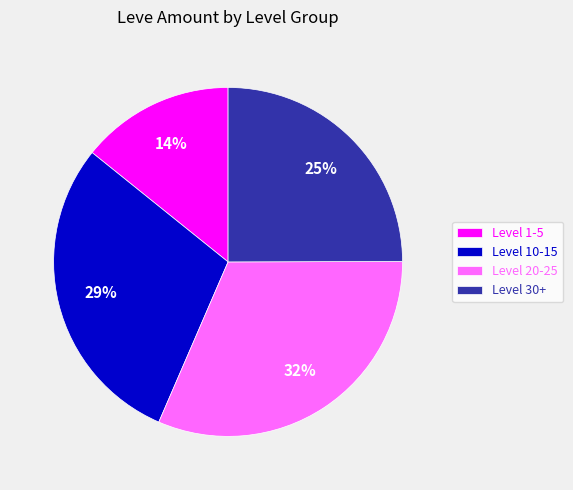

Is the sum of Level 30+ and Level 1-5 greater than half?

No